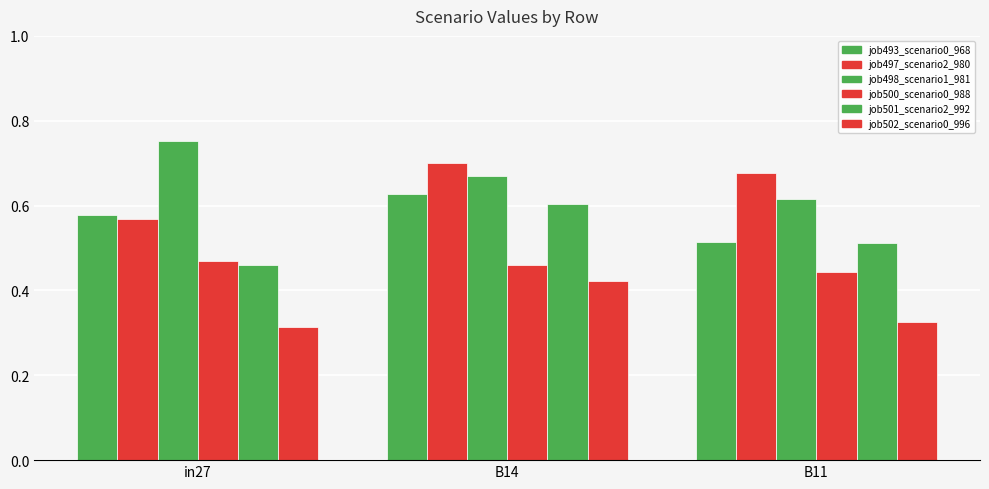

What is the difference between the maximum and minimum values in the job497_scenario2_980 series?

0.1